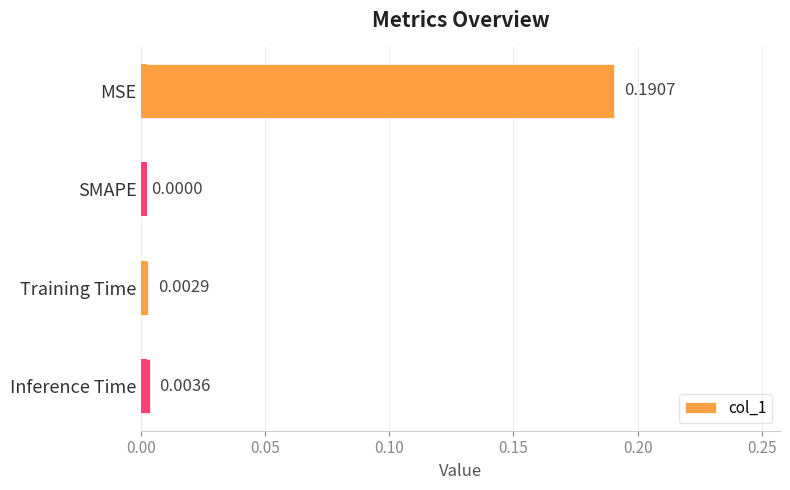

How many positive values are there?

3